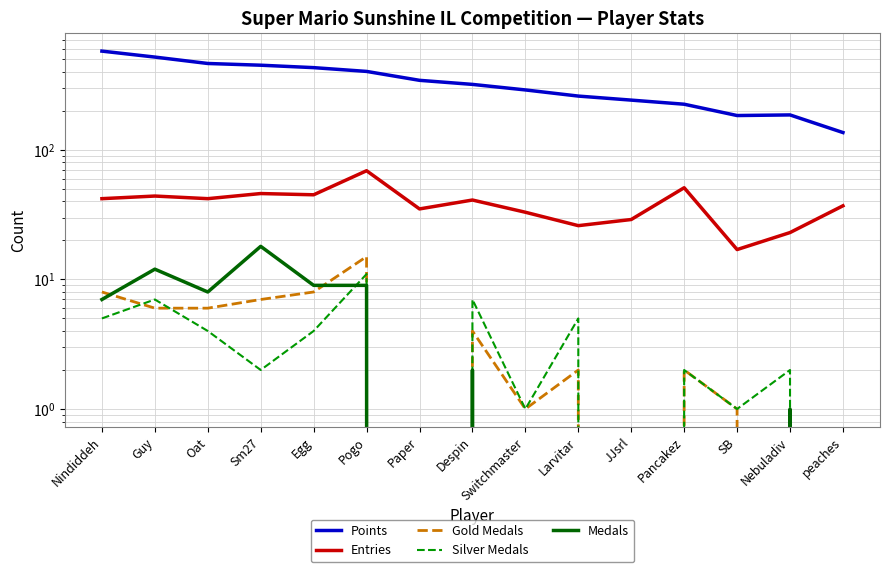

True or false: Entries and Gold Medals cross at least once.

False